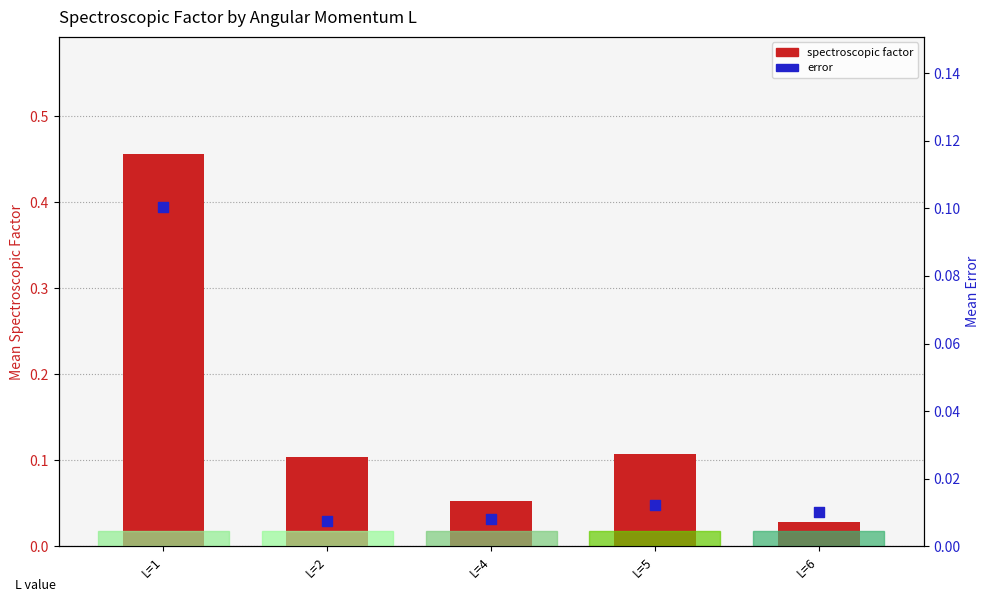

At which category is the sum across all series the highest?

L=1